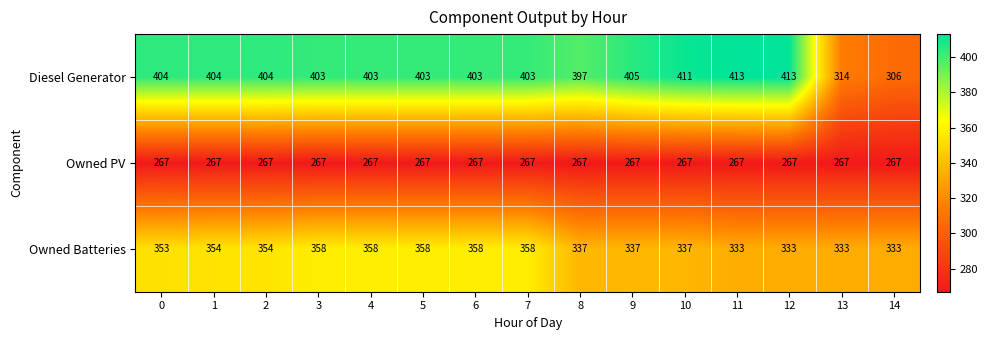

The value of Owned PV at 14 is 360. True or false?

False